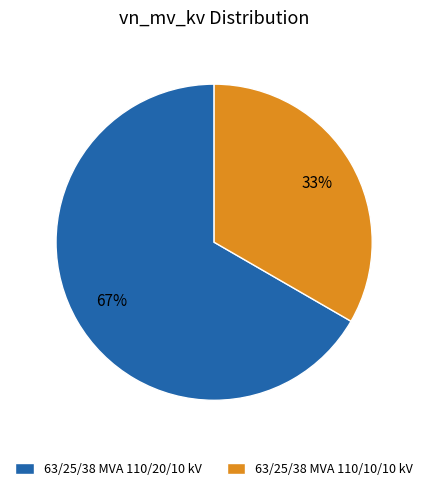

Is there any slice that represents more than half of the pie?

Yes